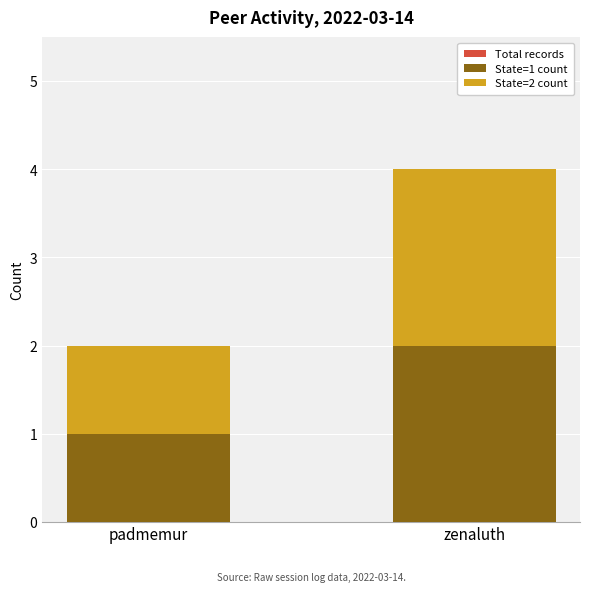

Reading left to right, transcribe all the data shown in this chart.

Total records: padmemur=2	zenaluth=4
State=1 count: padmemur=1	zenaluth=2
State=2 count: padmemur=1	zenaluth=2